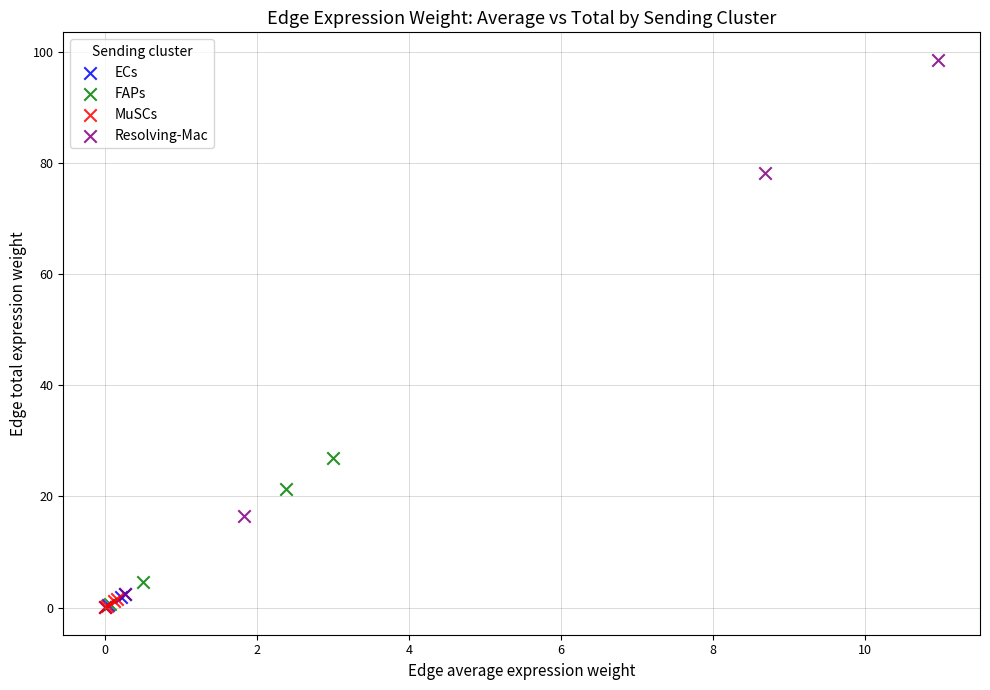

Which series contains the highest Y value?

Resolving-Mac